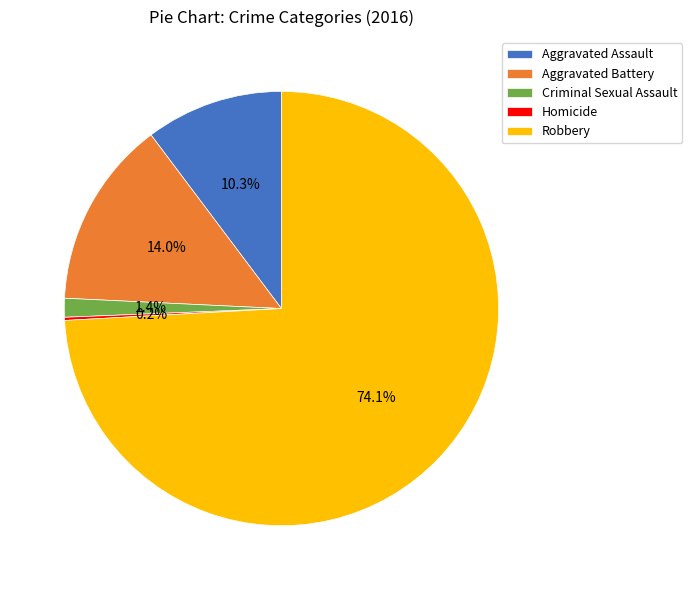

Does Aggravated Battery account for over 50% of the chart?

No